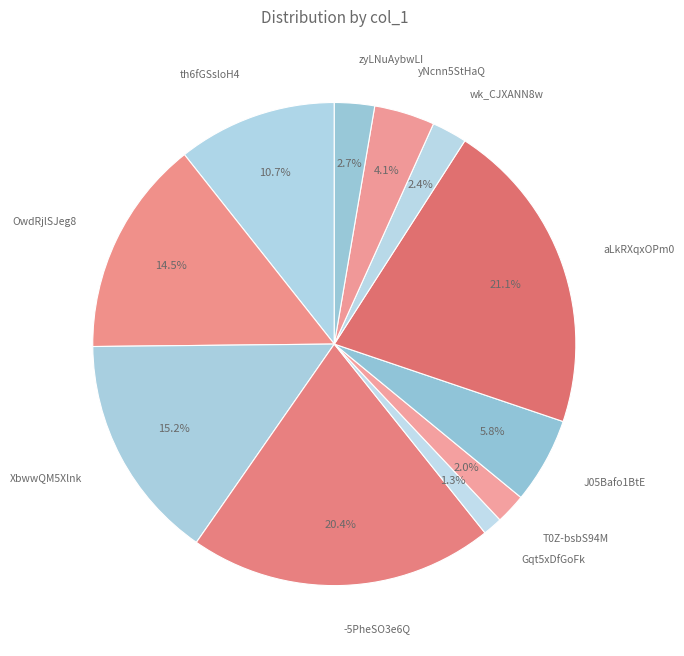

How many slices are in this pie chart?

11